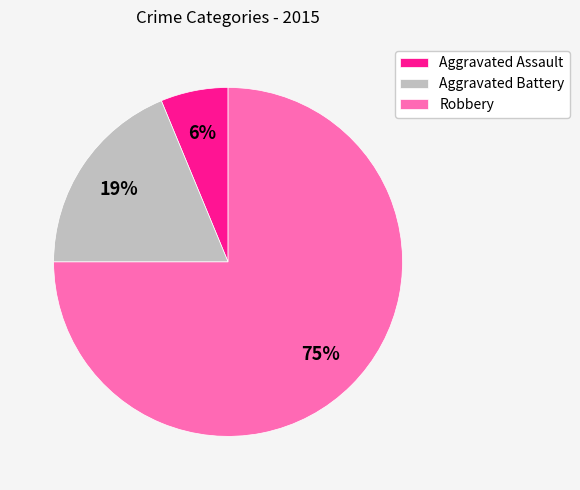

Is there a majority slice in this chart?

Yes